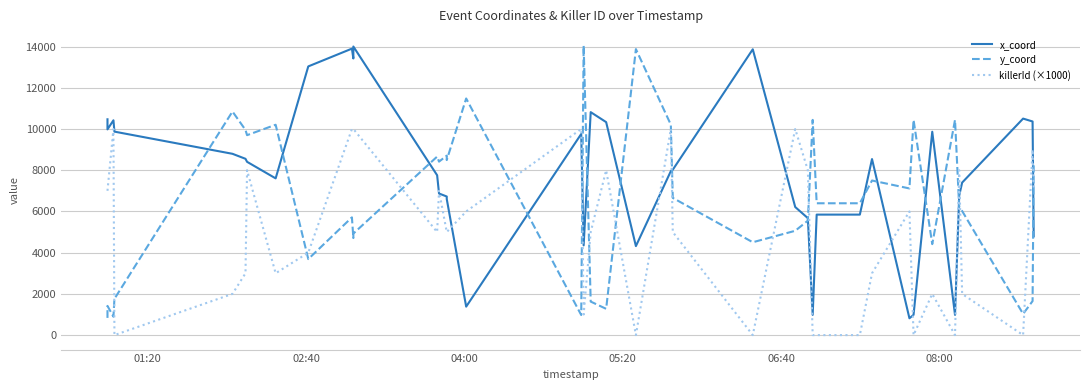

List the series in order of their overall mean, highest first.

x_coord, y_coord, killerId (×1000)